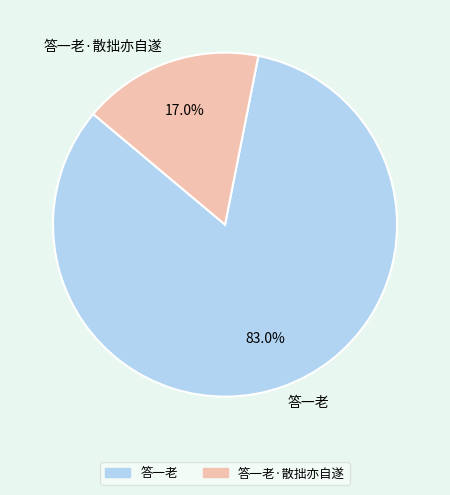

Which has a higher value, 答一老 or 答一老·散拙亦自遂?

答一老